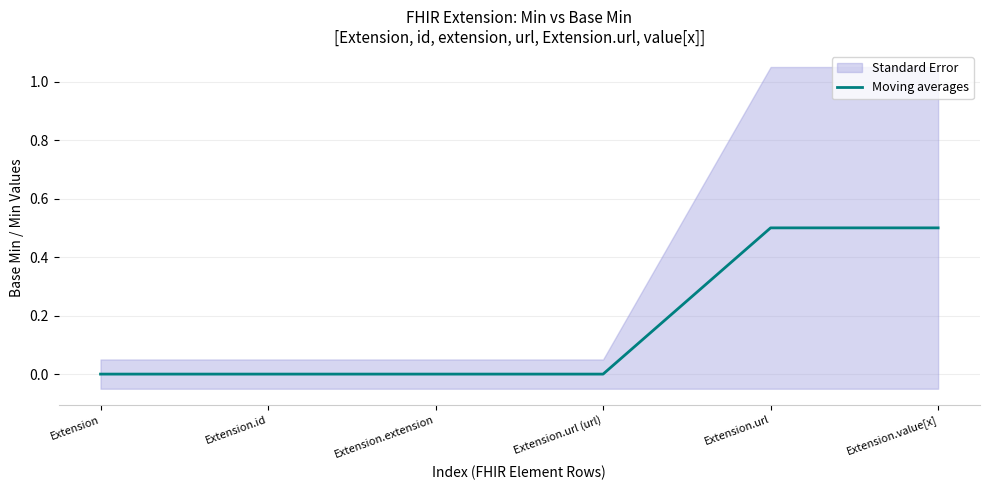

How many distinct data groups are displayed?

1